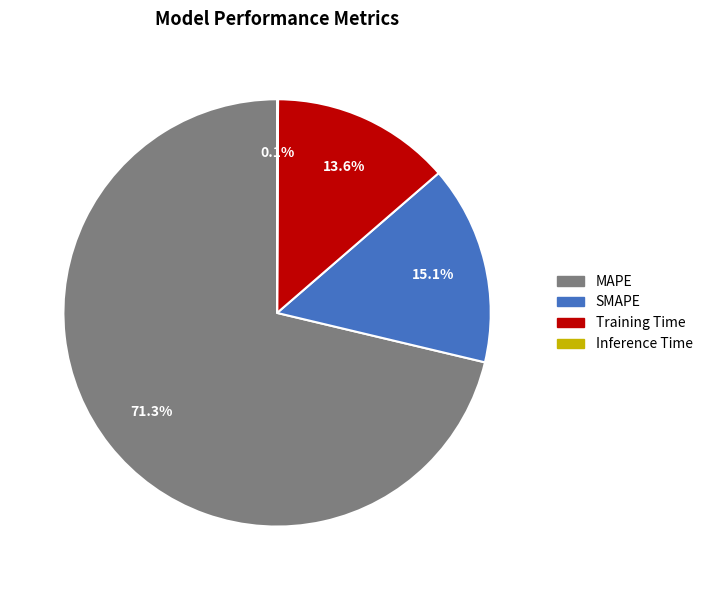

True or false: Training Time accounts for 28% of the total.

False